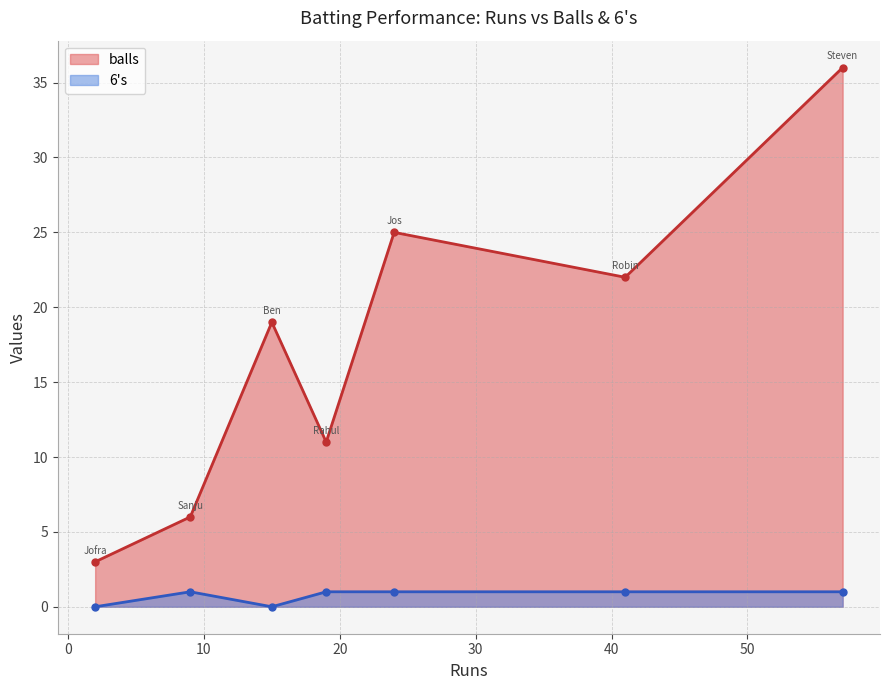

What is the greatest value displayed?

36